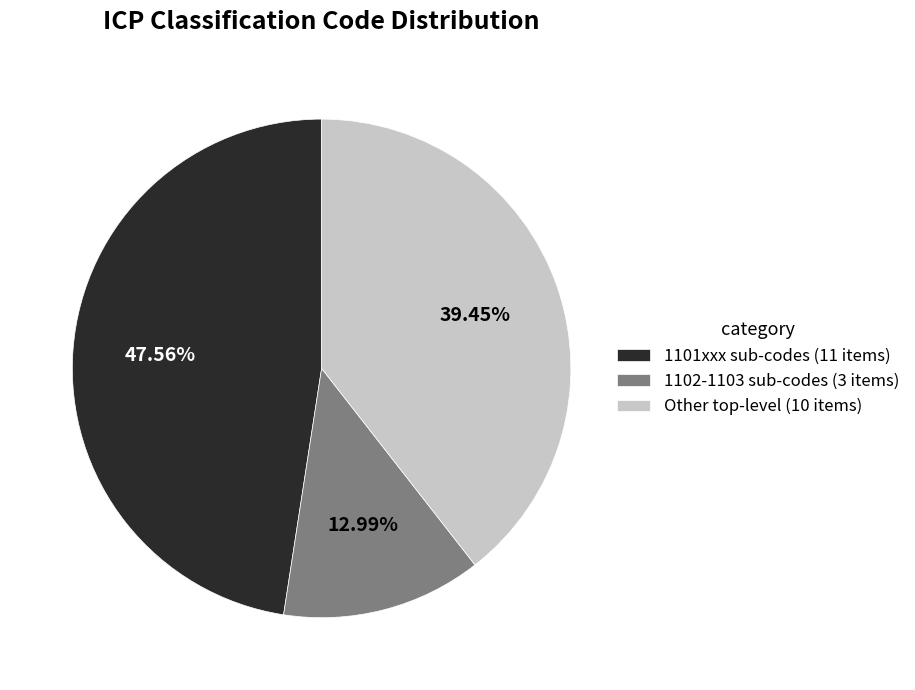

Do 1101xxx sub-codes (11 items) and 1102-1103 sub-codes (3 items) together represent more than half of the pie?

Yes